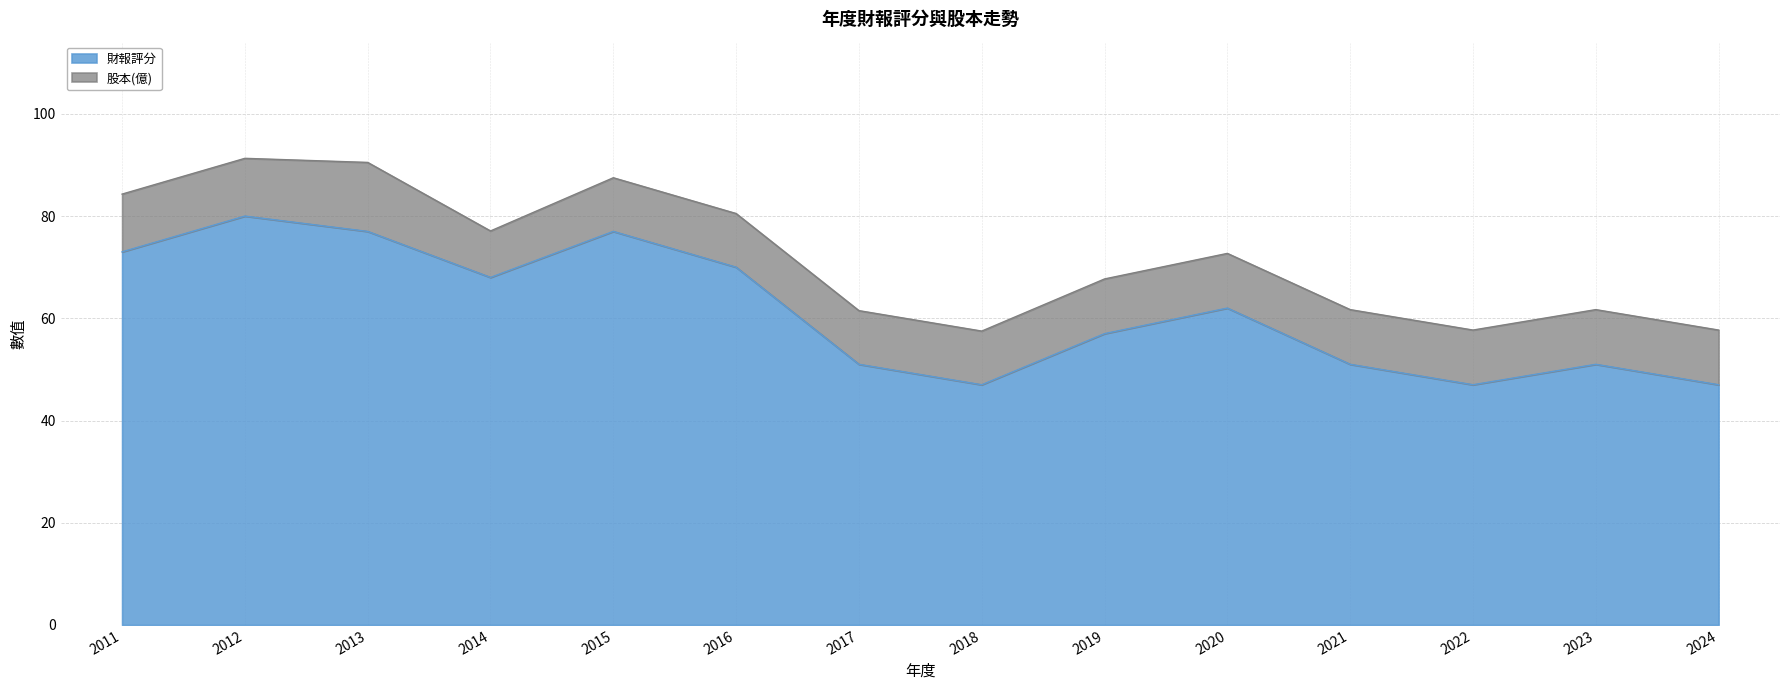

List the labels in order of value, largest first.

2012, 2013, 2015, 2011, 2016, 2014, 2020, 2019, 2017, 2021, 2023, 2018, 2022, 2024